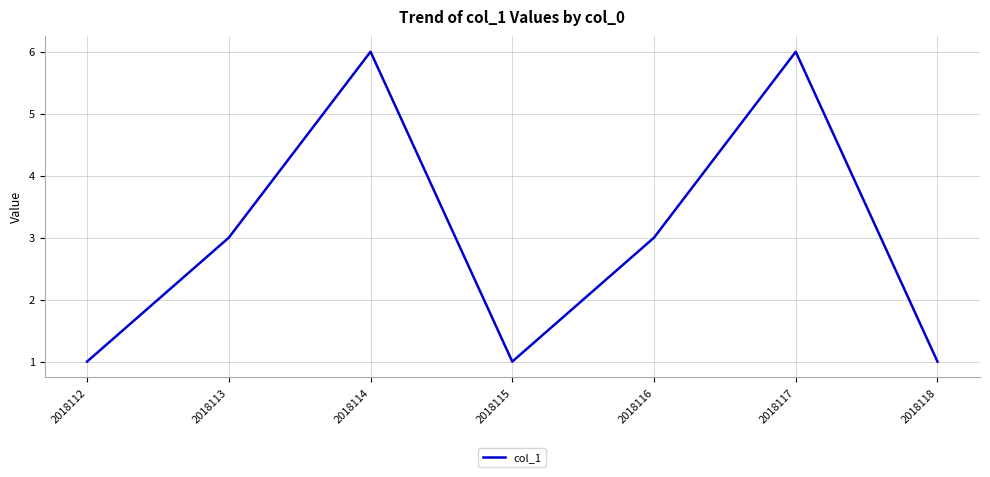

True or false: the data shows 0 at 2018118.

False